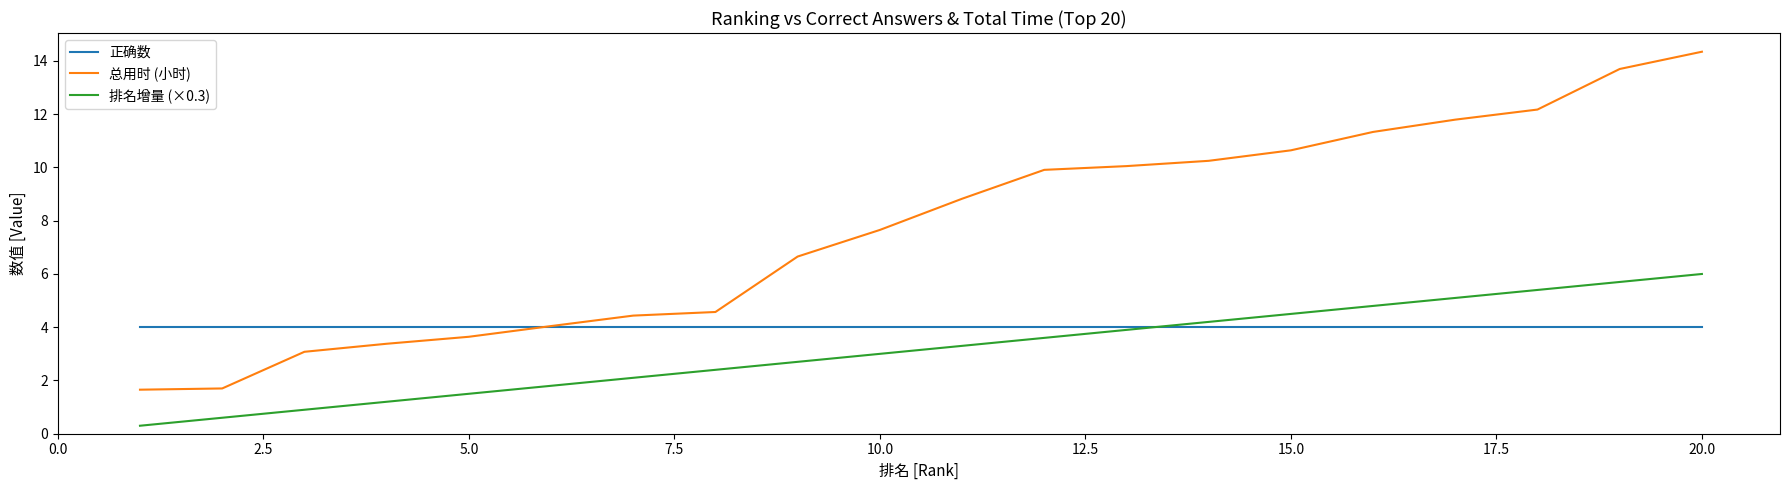

Which series has the largest range (max minus min)?

总用时 (小时)